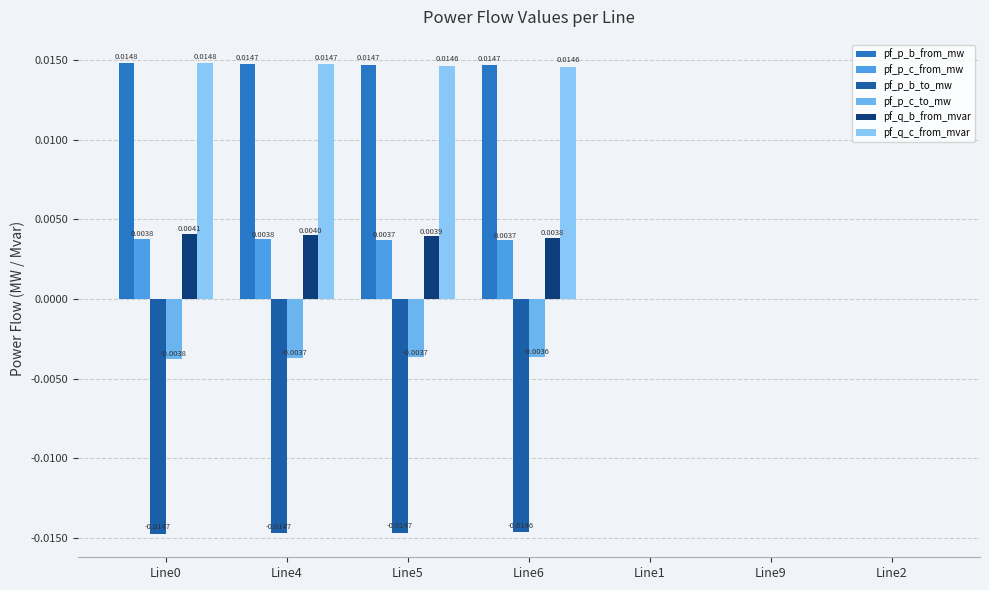

How many distinct data groups are displayed?

6